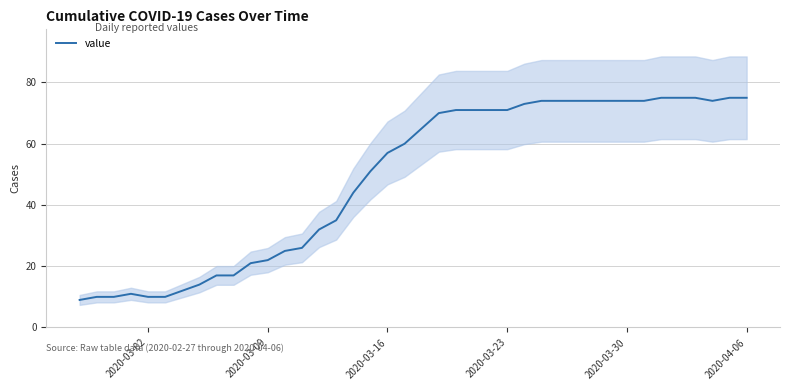

Is it true that value equals 34 at 2020-03-09?

False